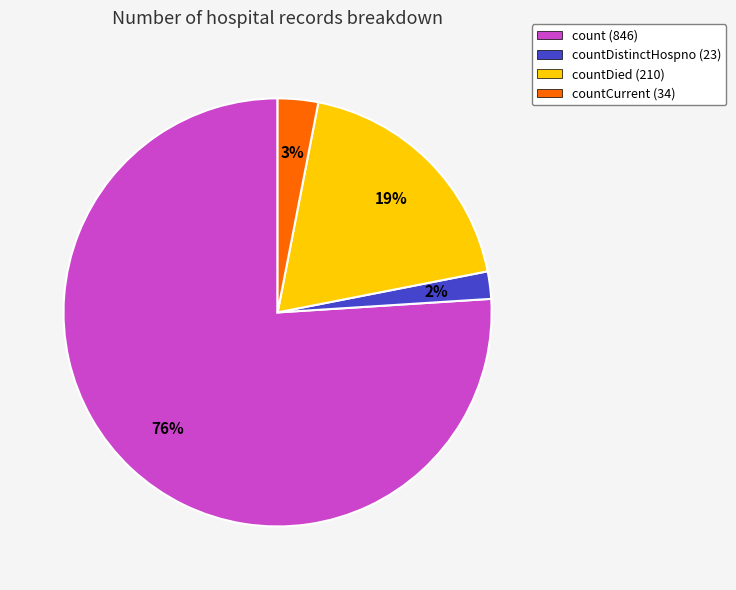

Combined, do countCurrent (34) and count (846) account for over 50%?

Yes